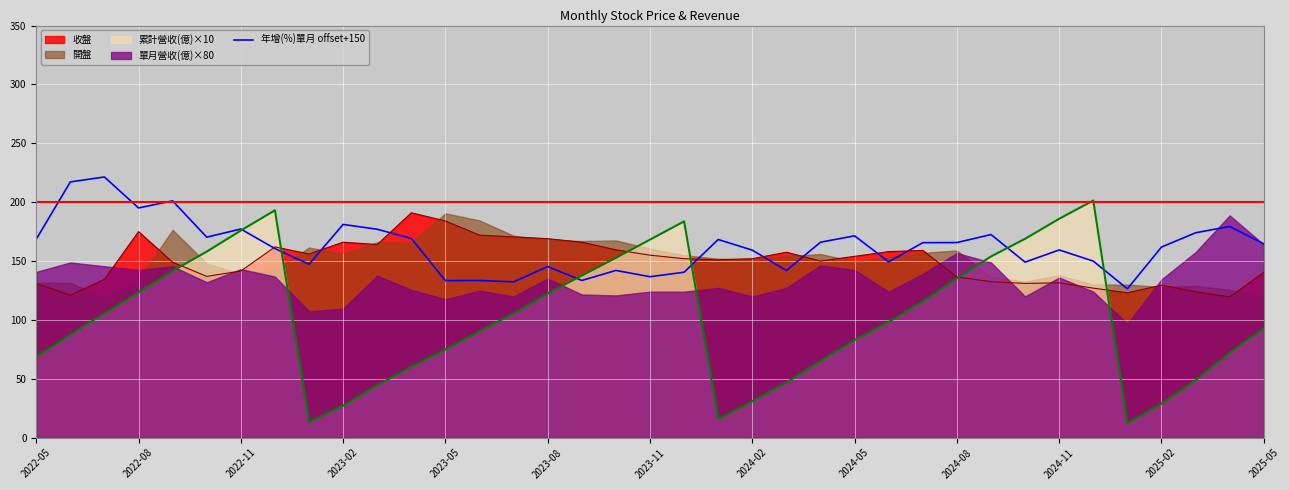

The 年增(%)單月 offset+150 series shows 136.7 at 2023-11. True or false?

True